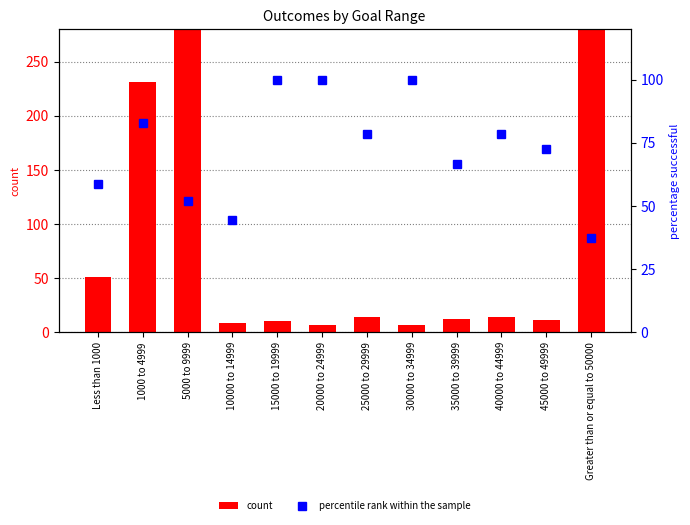

Does the chart contain stacked bars?

No